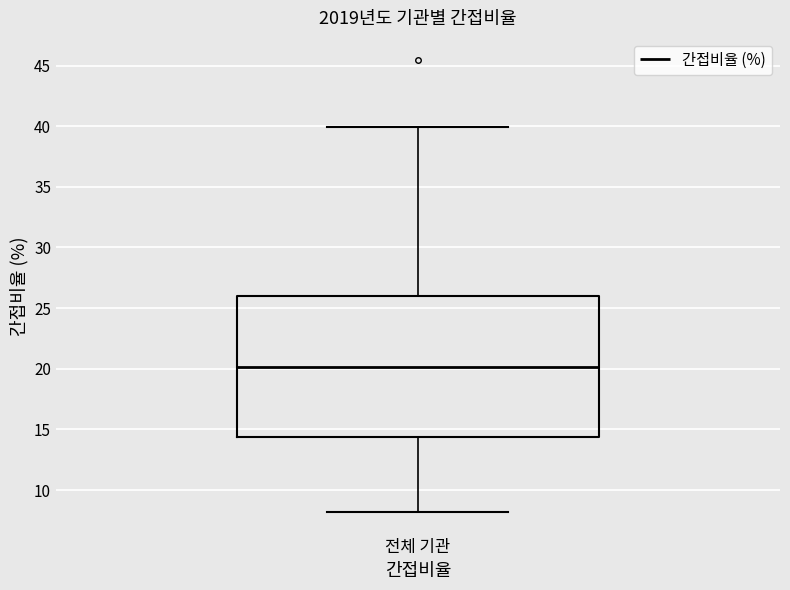

Read this box plot against the y-axis: the position of the median line, the range covered by the box, and the ends of both whiskers. The values are not printed on the chart, so give them approximately, as read against the axis.

median 20.0, box 14.5 to 26.0, whiskers 8.0 to 40.0